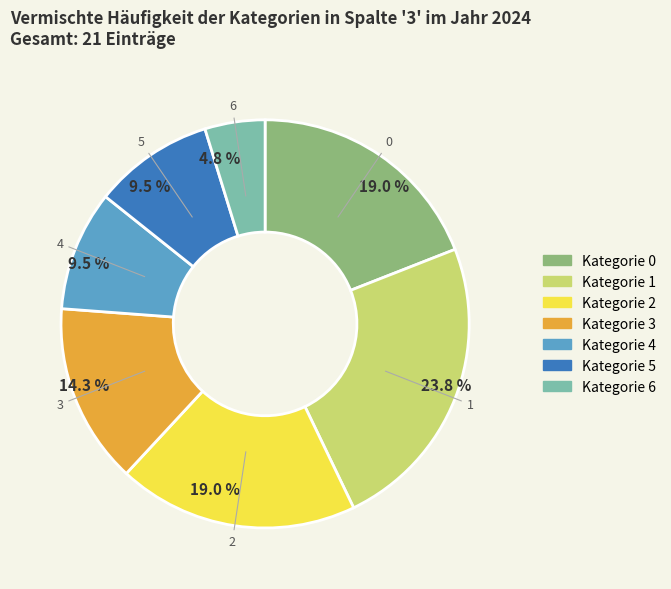

Does any single category account for the majority?

No